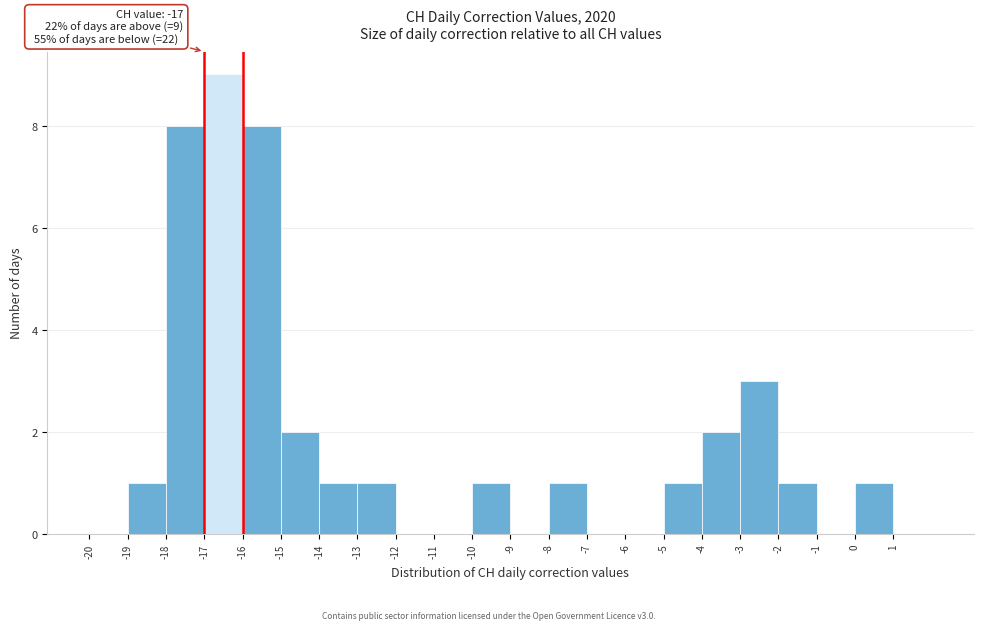

Which range on the x-axis has the tallest bar?

-17 to -16